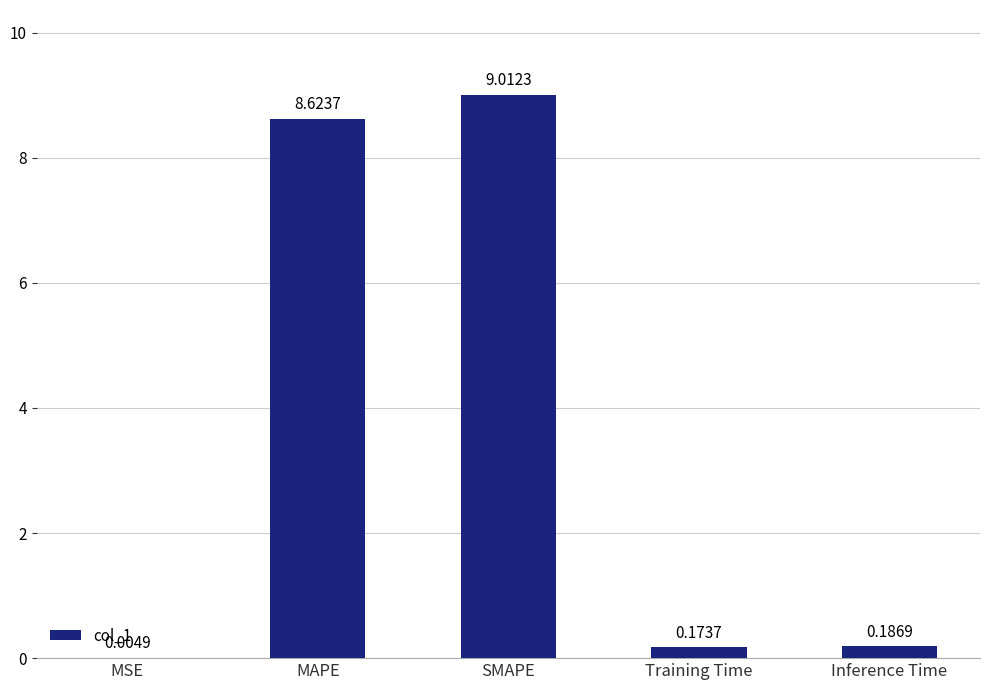

Which label corresponds to the largest value in the chart?

SMAPE